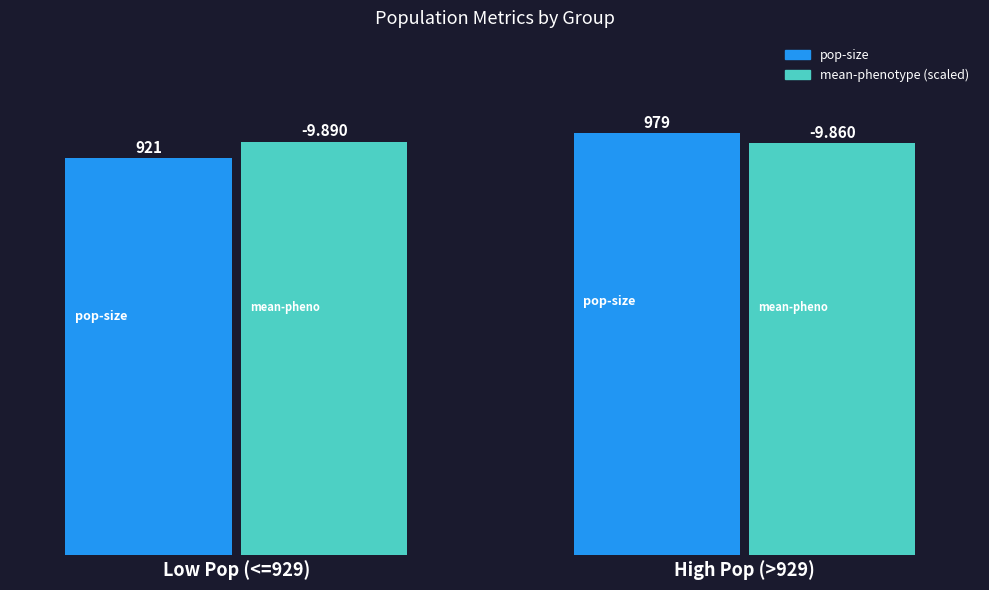

At which category is the sum across all series the highest?

High Pop (>929)